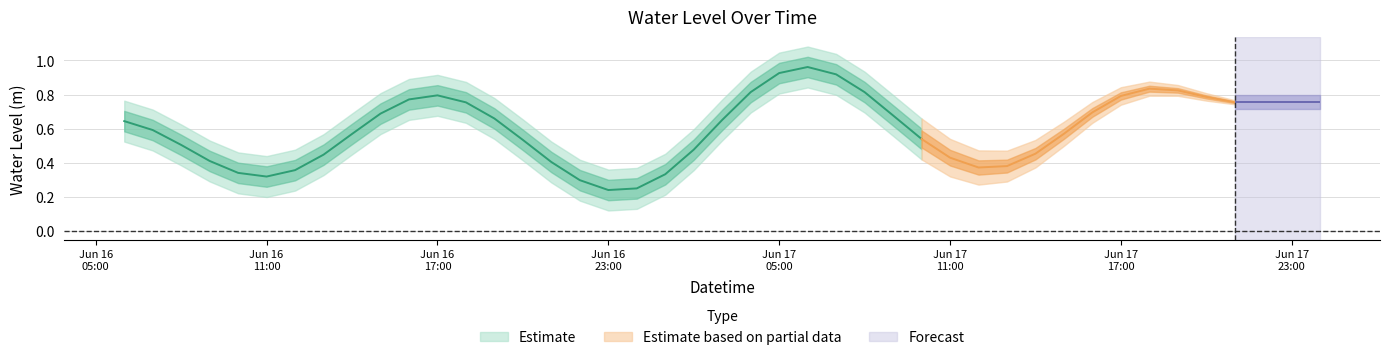

What is the approximate value at 2024-06-16 14:00:00?

0.6